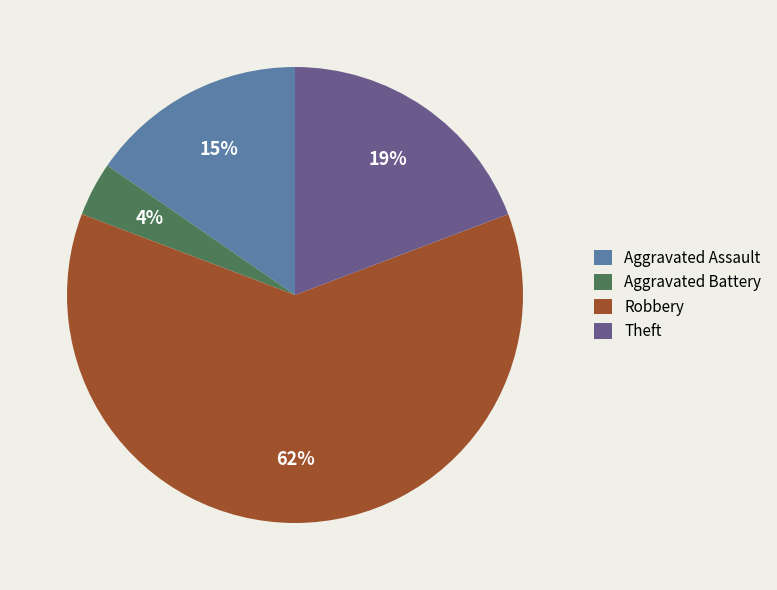

Approximately how many times larger is the value at Aggravated Assault compared to Theft?

0.8